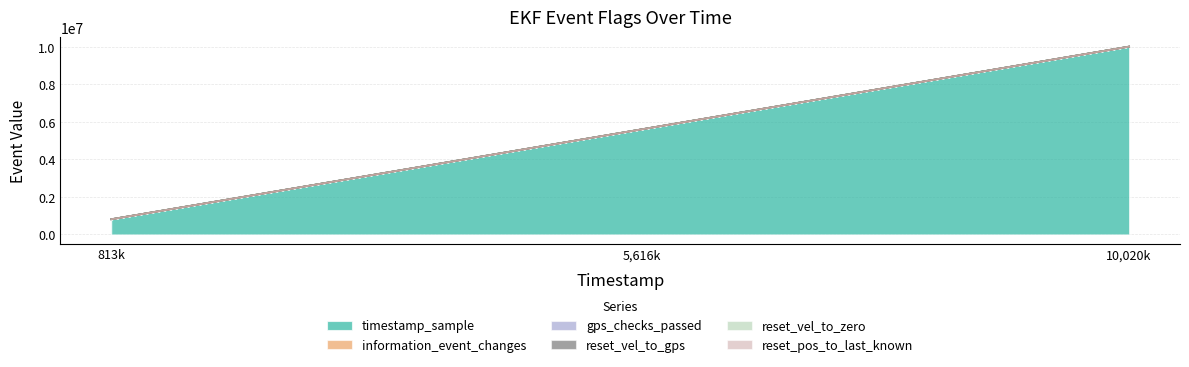

Reading left to right, list all the values displayed in this chart.

timestamp_sample: 813000=809000	5616000=5612000	10020000=10020000
information_event_changes: 813000=1	5616000=2	10020000=3
gps_checks_passed: 813000=0	5616000=1	10020000=0
reset_vel_to_gps: 813000=0	5616000=0	10020000=1
reset_vel_to_zero: 813000=1	5616000=0	10020000=0
reset_pos_to_last_known: 813000=1	5616000=0	10020000=0